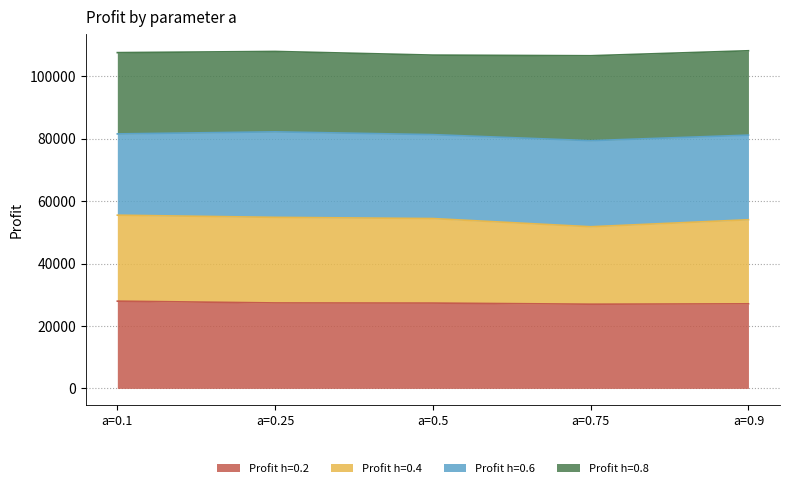

What is the highest value of the Profit h=0.2 series?

27950.6